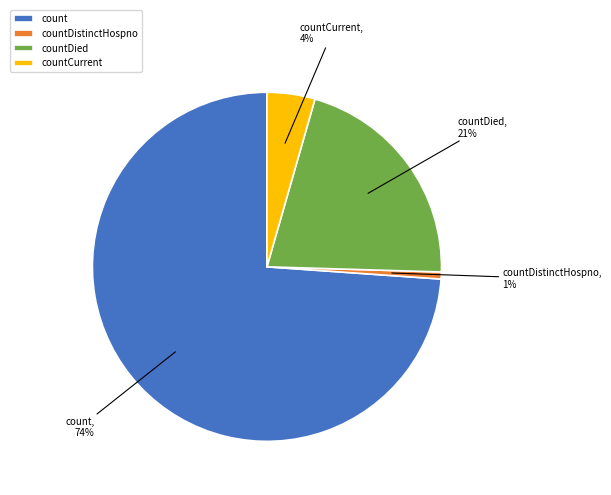

Count the number of slices in the pie.

4